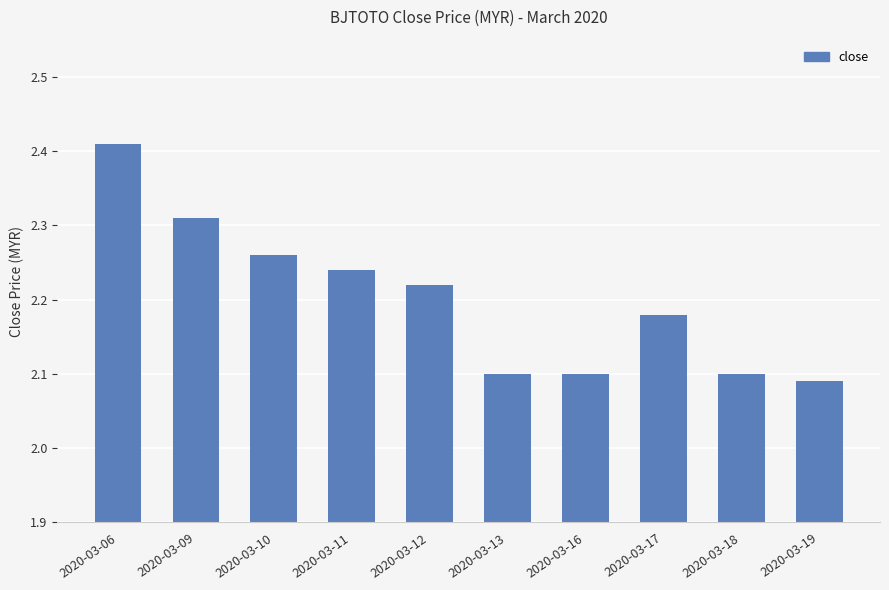

What is the ratio of the value at 2020-03-13 to the value at 2020-03-11?

0.9